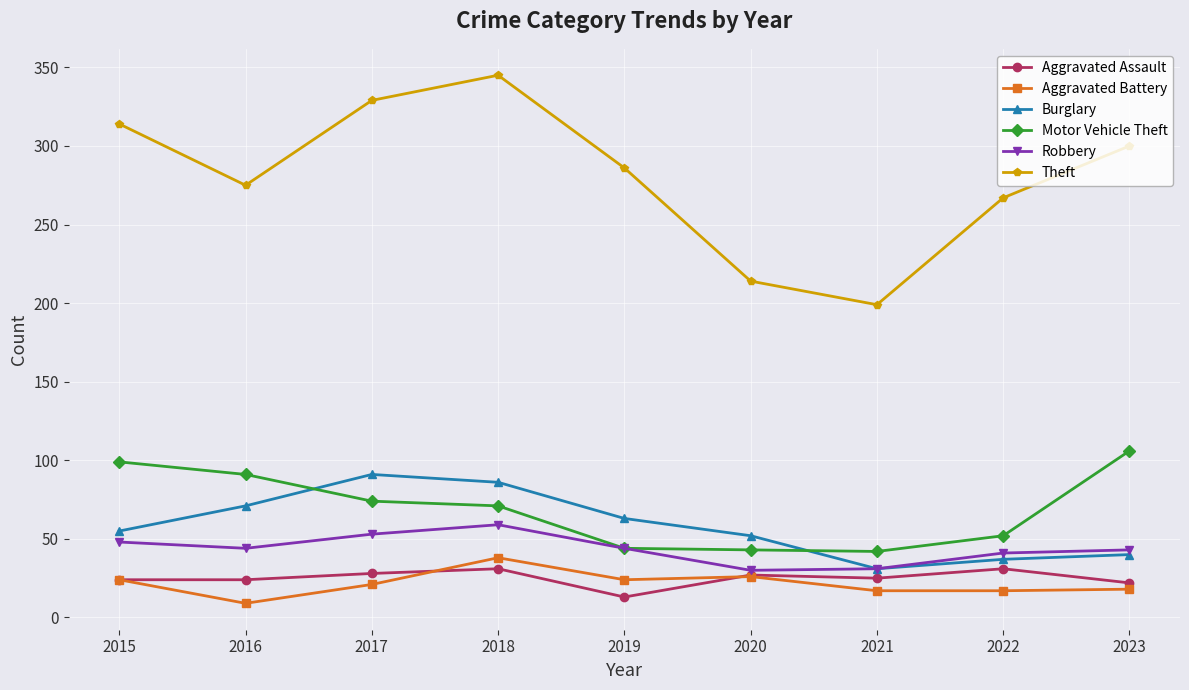

True or false: Aggravated Battery has more than 0 interior local peaks.

True